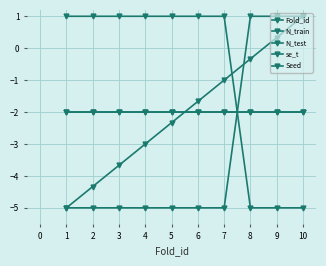

After their last crossing, which series has the higher values: N_test or Seed?

Seed